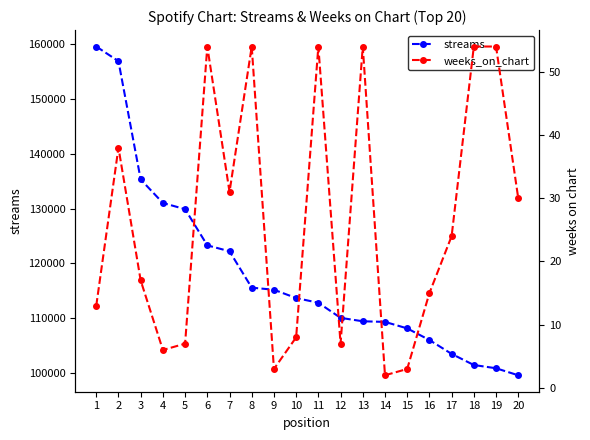

How many lines are shown in the chart?

2